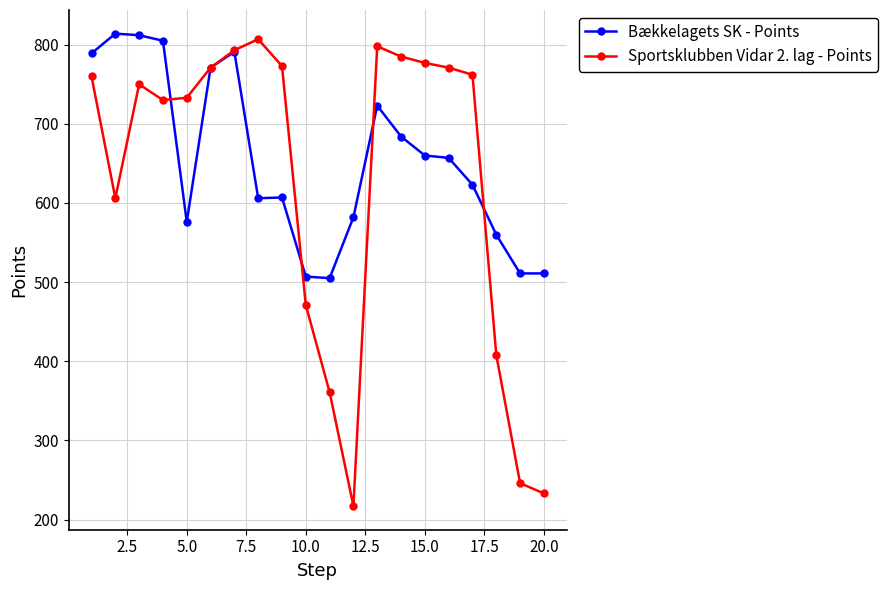

What is the value of the Bækkelagets SK - Points point at the 4th from the left?

805